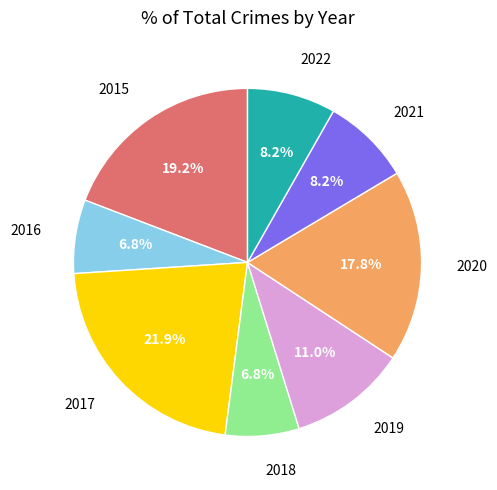

True or false: 2016 accounts for 16% of the total.

False